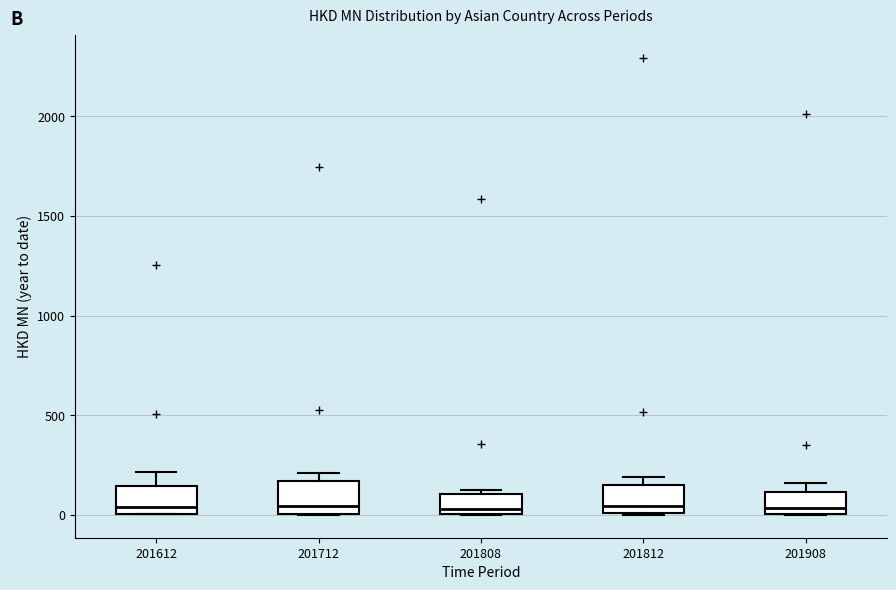

Reading left to right, transcribe this box plot: for each box, give where its median line is, the range the box spans, and where its two whiskers end, as read against the y-axis. The values are not printed on the chart, so give them approximately, as read against the axis.

201612: median 50, box 0 to 150, whiskers 0 to 200
201712: median 50, box 0 to 150, whiskers 0 to 200
201808: median 50, box 0 to 100, whiskers 0 to 100 (just above the box's upper edge)
201812: median 50, box 0 to 150, whiskers 0 to 200
201908: median 50, box 0 to 100, whiskers 0 to 150